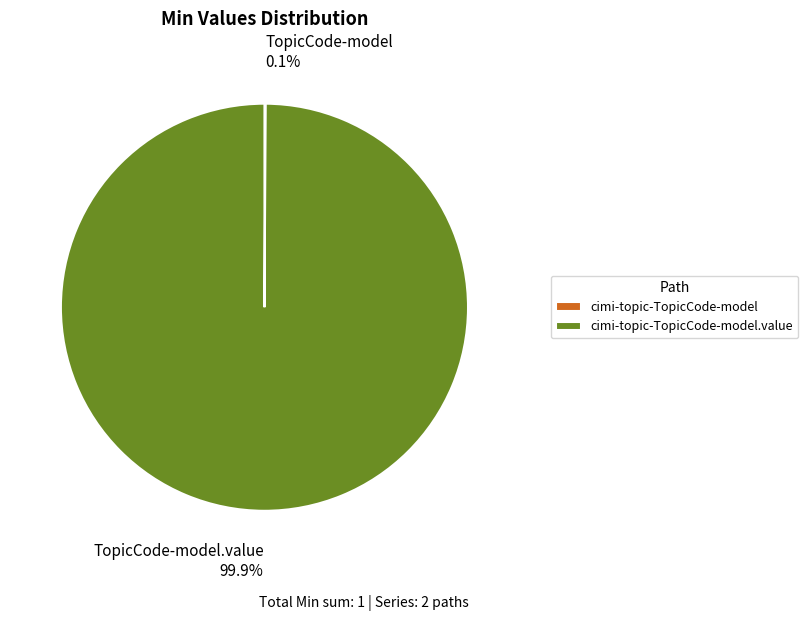

Does any single category account for the majority?

Yes